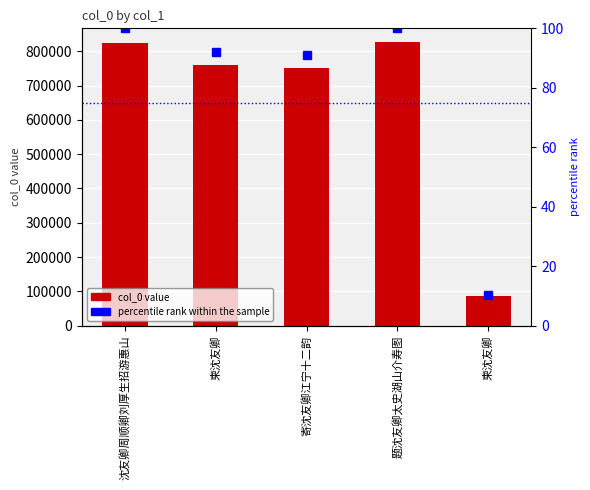

At which label is percentile rank closest to 55?

寄沈友卿江宁十二韵